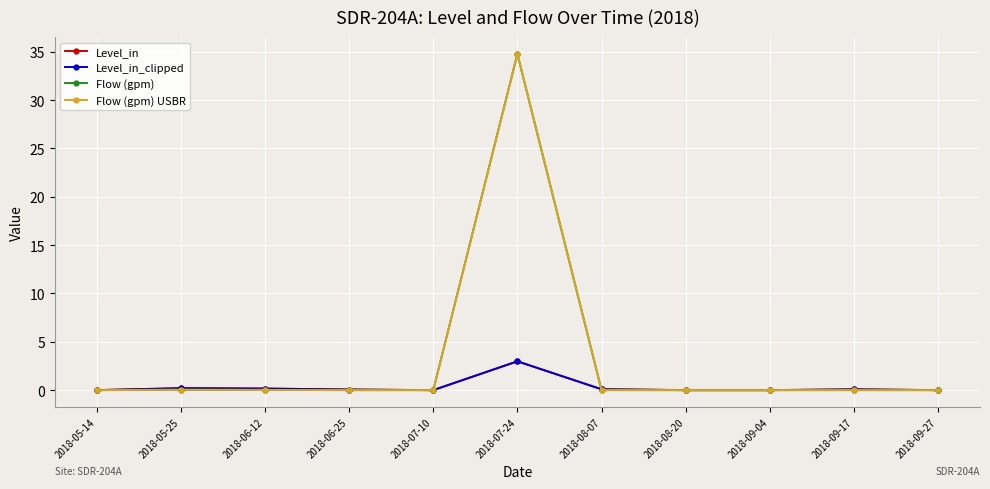

Does the chart have visible grid lines?

Yes